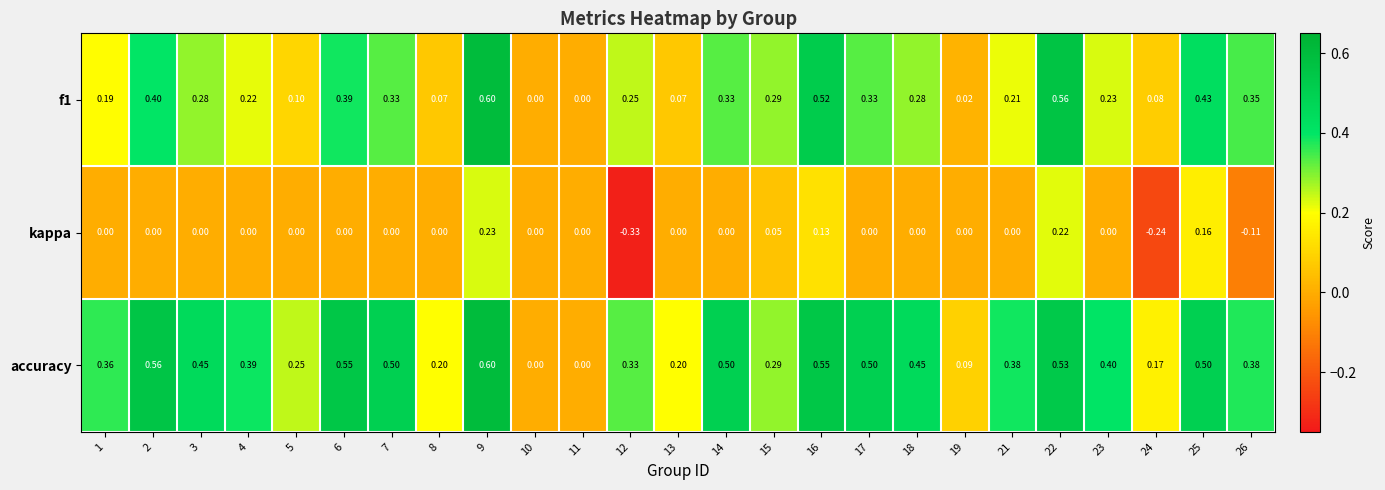

Which series has the largest total across all categories?

accuracy